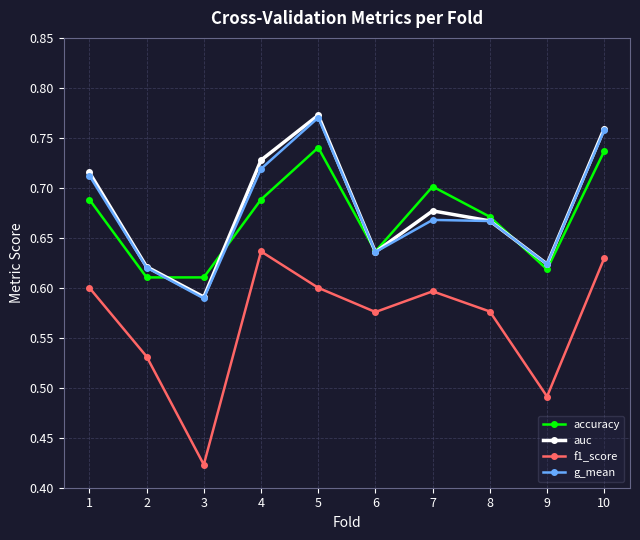

At which category does the chart reach its peak across all series?

5